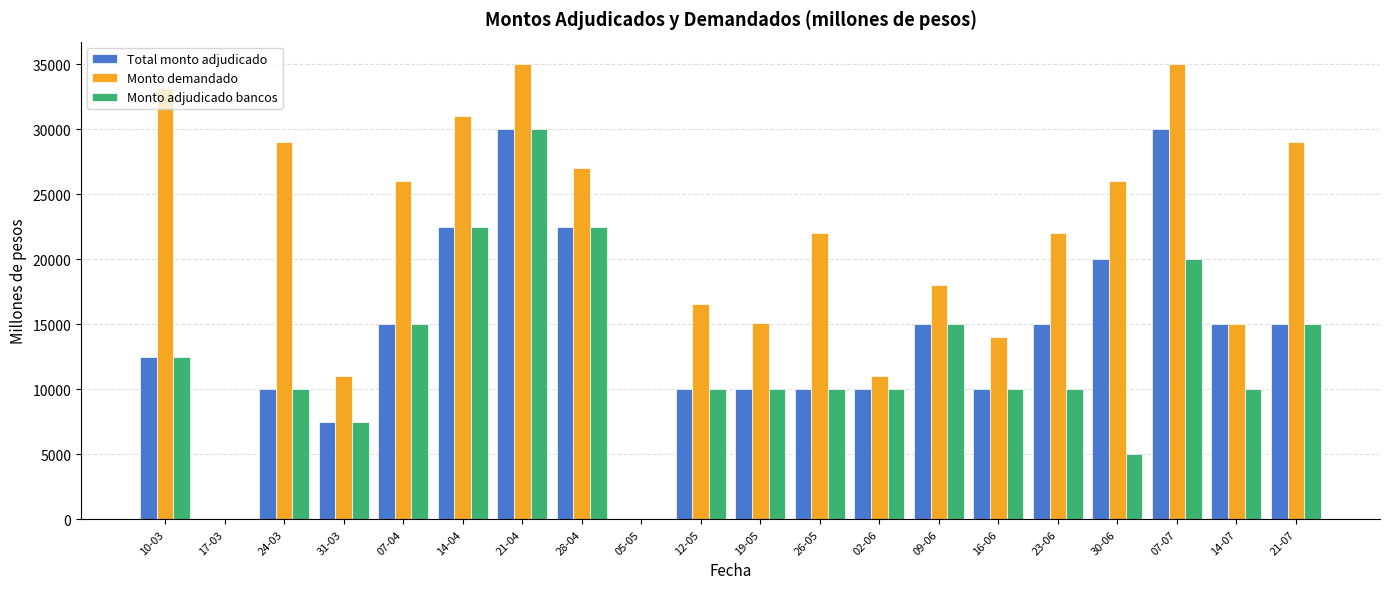

What is the sum of all Monto demandado values?

415870